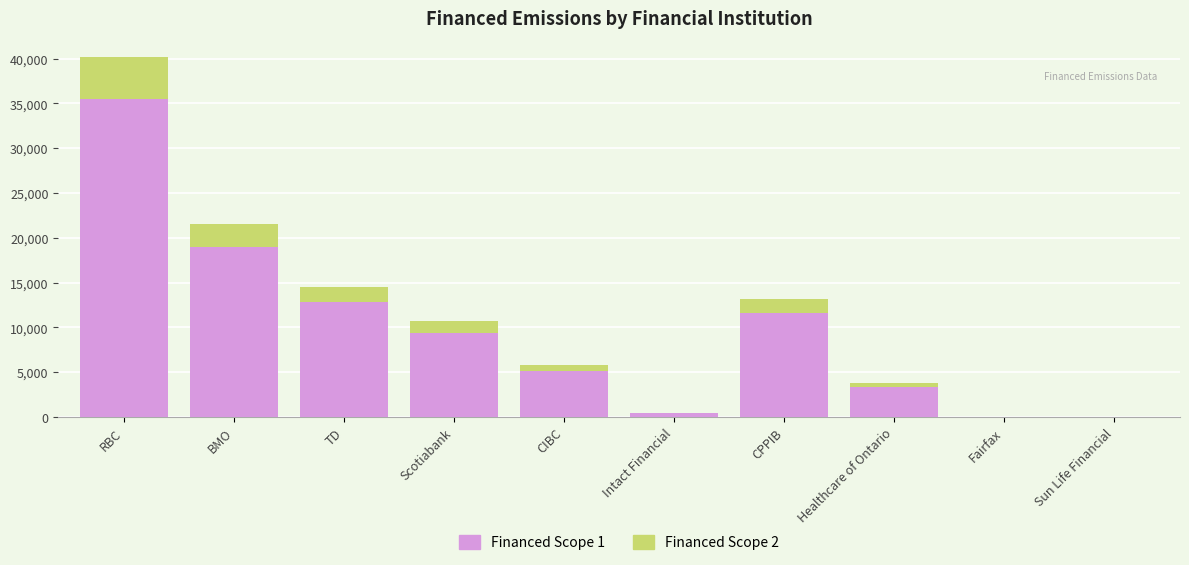

At which category is the sum across all series the highest?

RBC